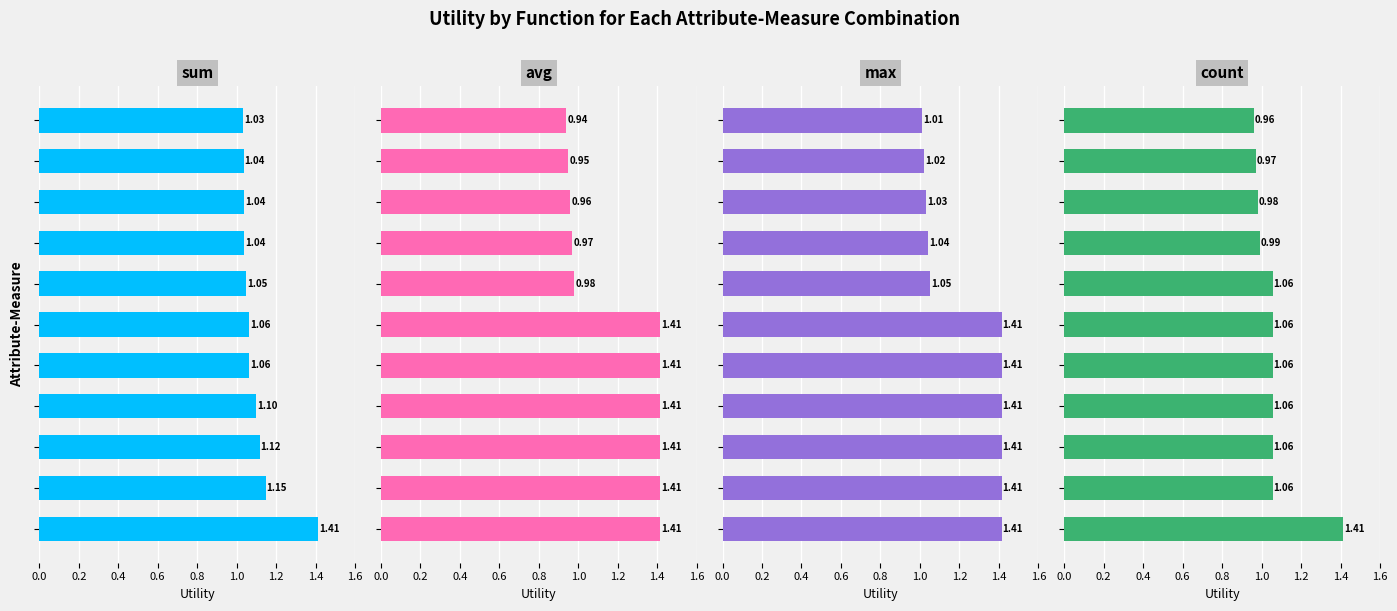

What is the difference between the maximum and minimum values in the max series?

0.4